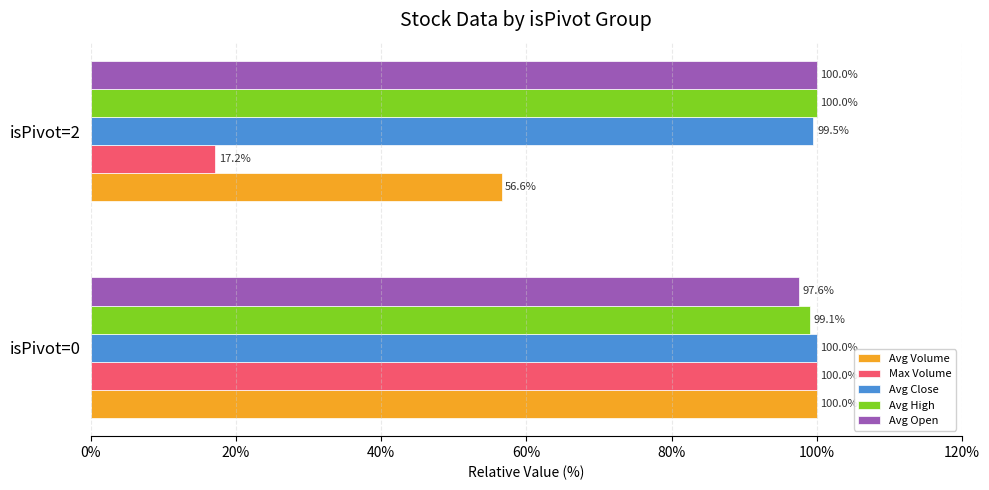

Which category has the lowest value in the Max Volume series?

isPivot=2